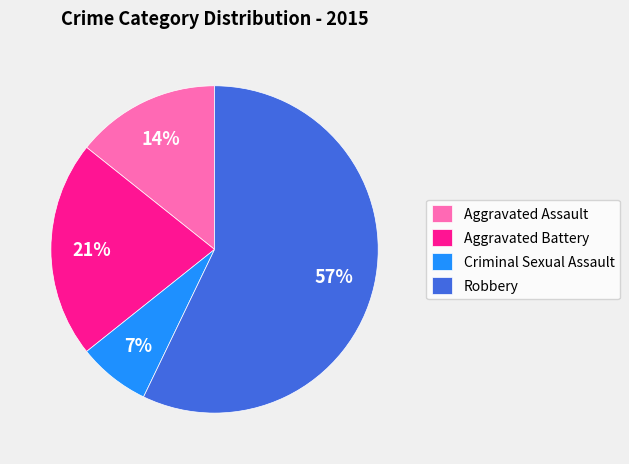

Combined, do Criminal Sexual Assault and Aggravated Assault account for over 50%?

No